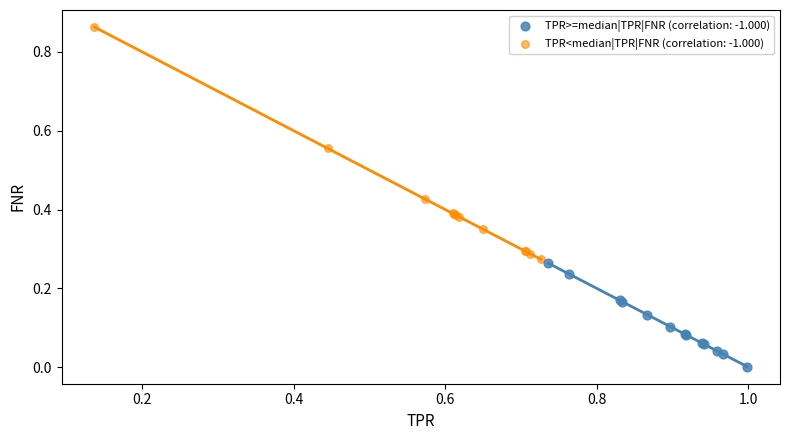

Which series contains the lowest Y value?

TPR>=median|TPR|FNR (correlation: -1.000)